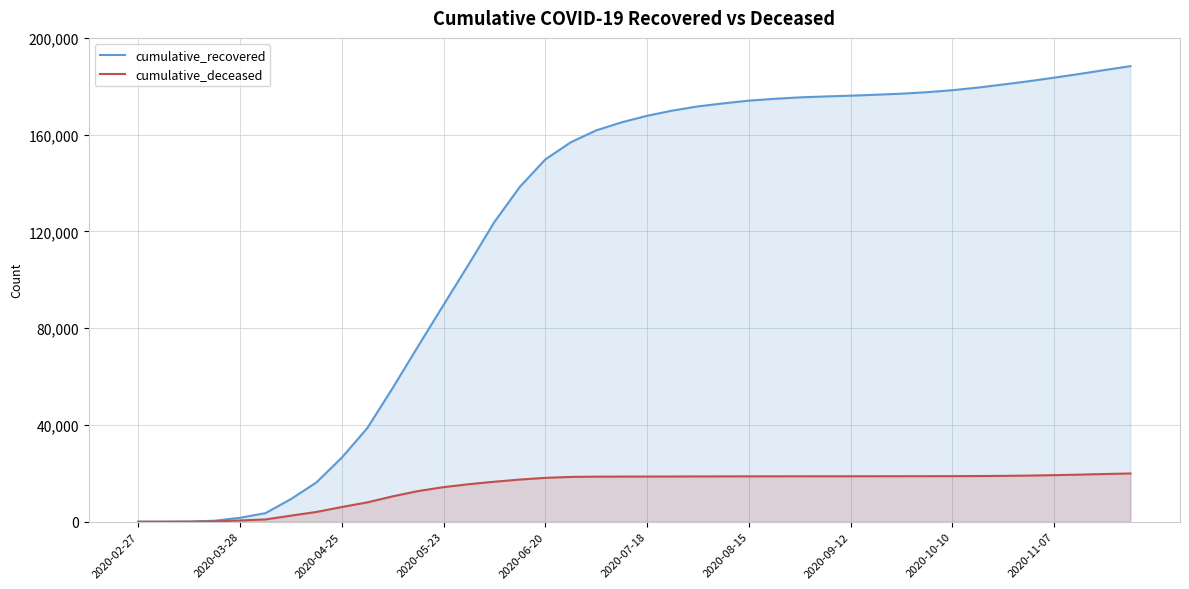

How many lines are shown in the chart?

2